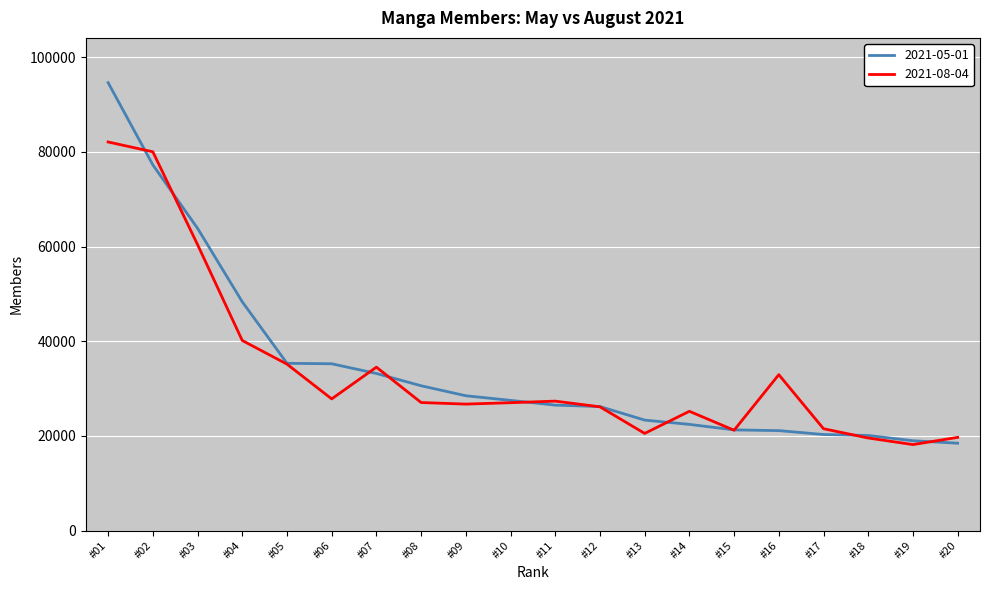

What is the difference between the highest and lowest values at #19?

814